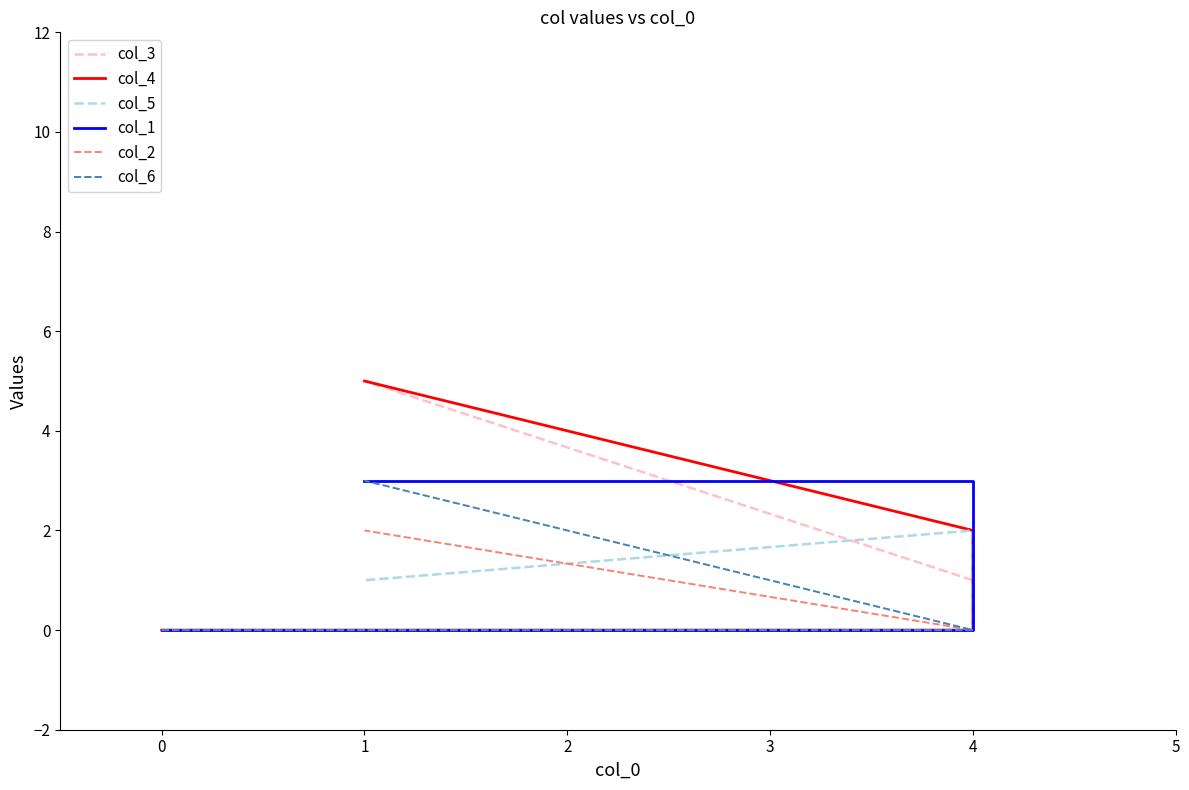

Count the col_3 values in the range 0 to 5.

4